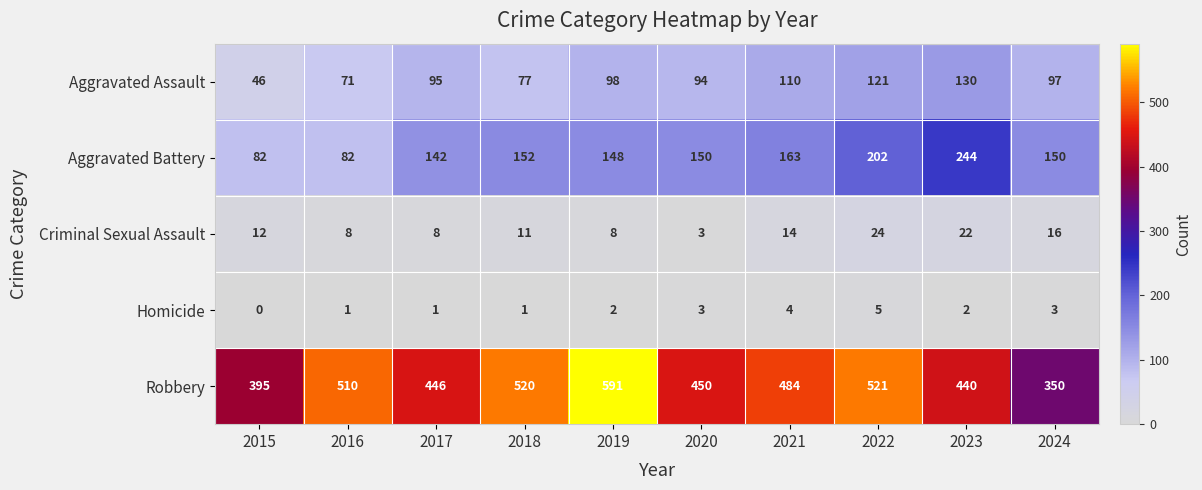

How many series are shown in this chart?

5